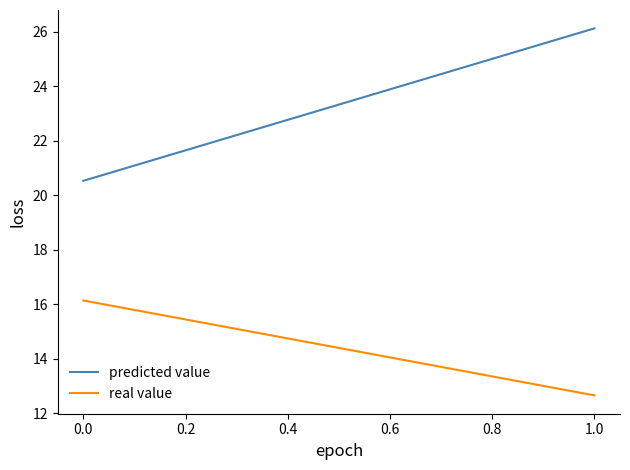

Is it true that predicted value equals 40.7 at 0.0?

False